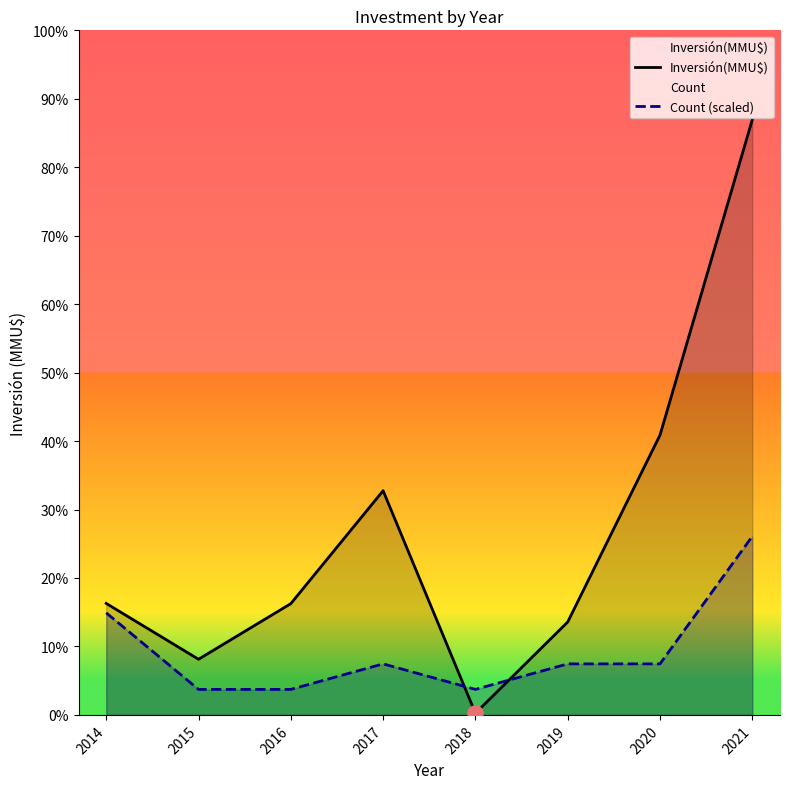

Which series has the largest total across all categories?

Inversión(MMU$)